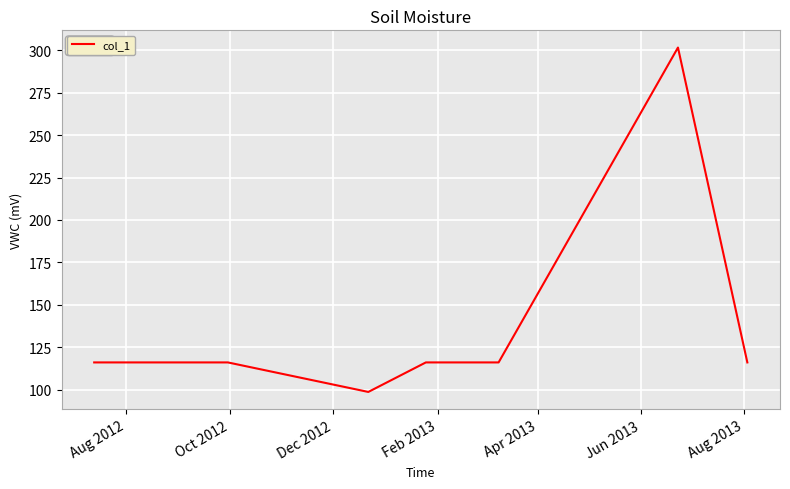

What is the minimum value shown in the chart?

98.6